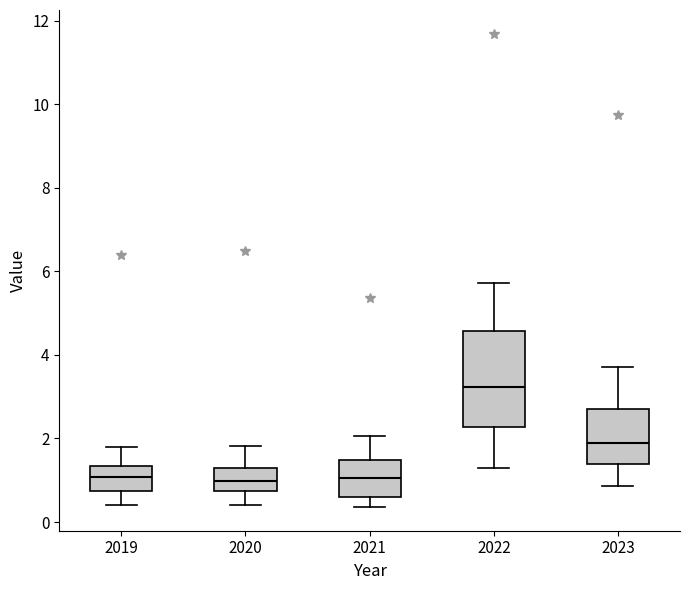

Which box is the tallest, from its lower edge to its upper edge?

2022